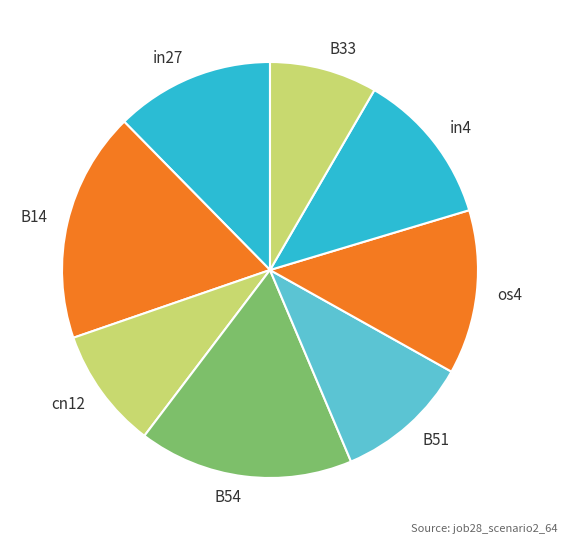

Count the number of slices in the pie.

8